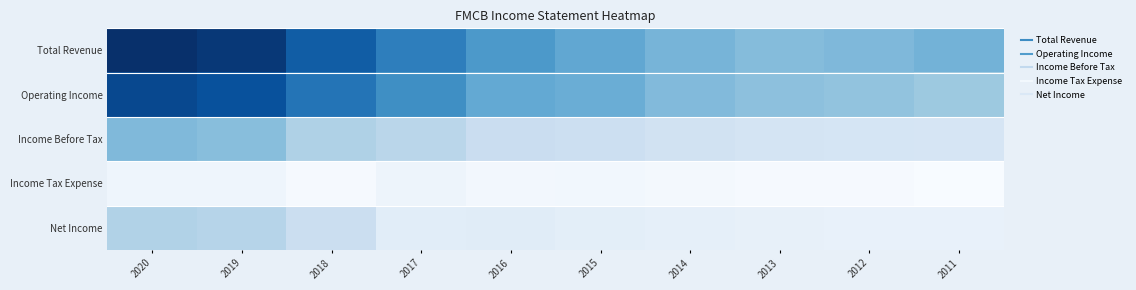

At how many categories does at least one series exceed 127101?

3